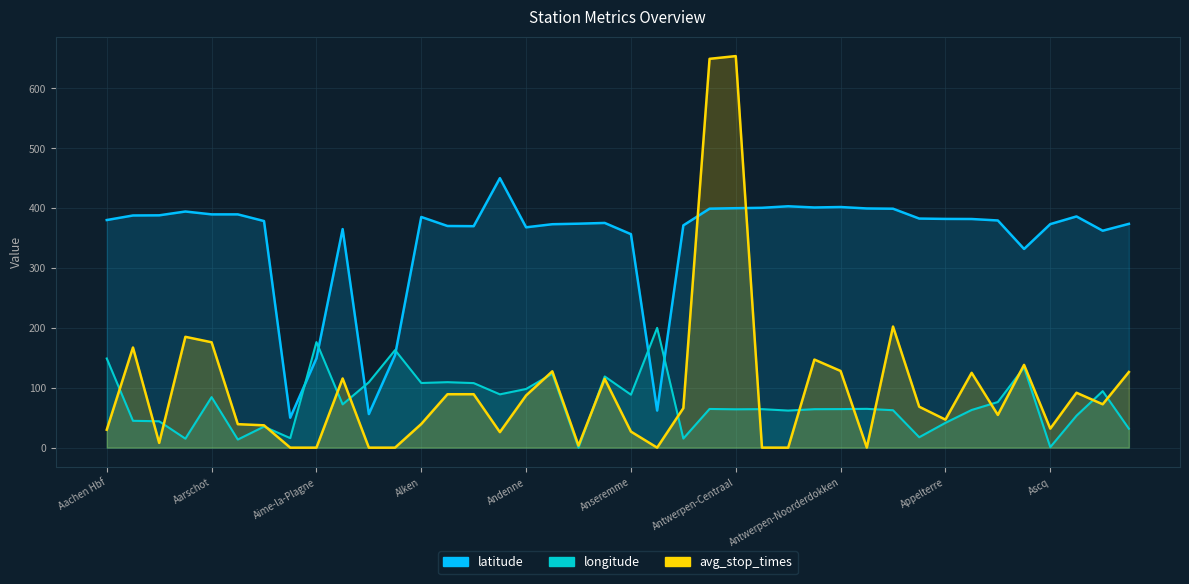

Where is avg_stop_times nearest to the value 326?

Antwerpen-Zuid